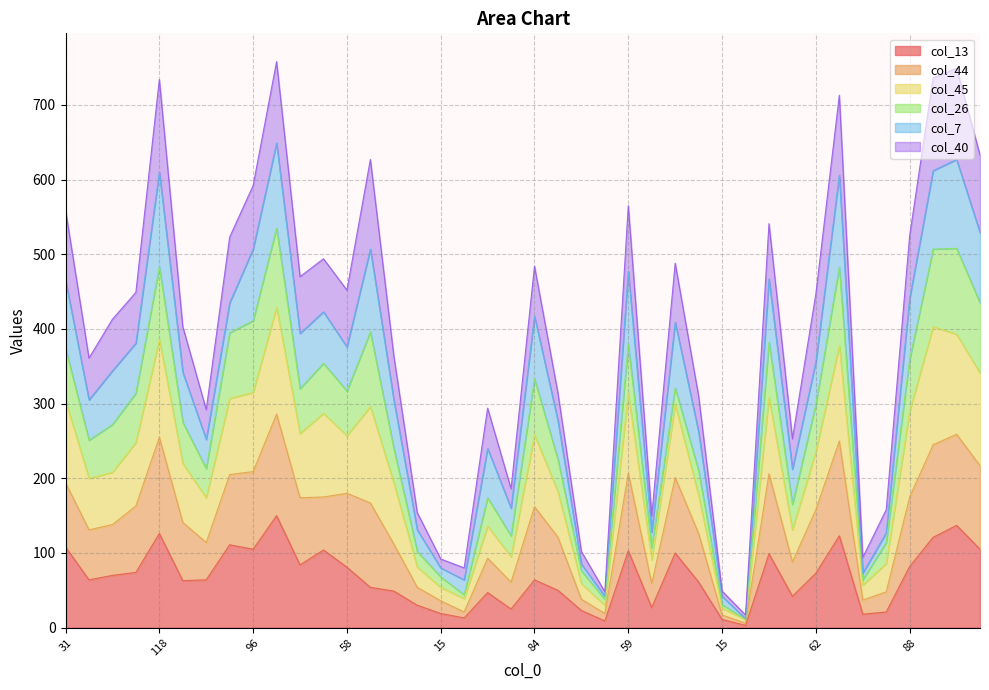

How many lines are shown in the chart?

6